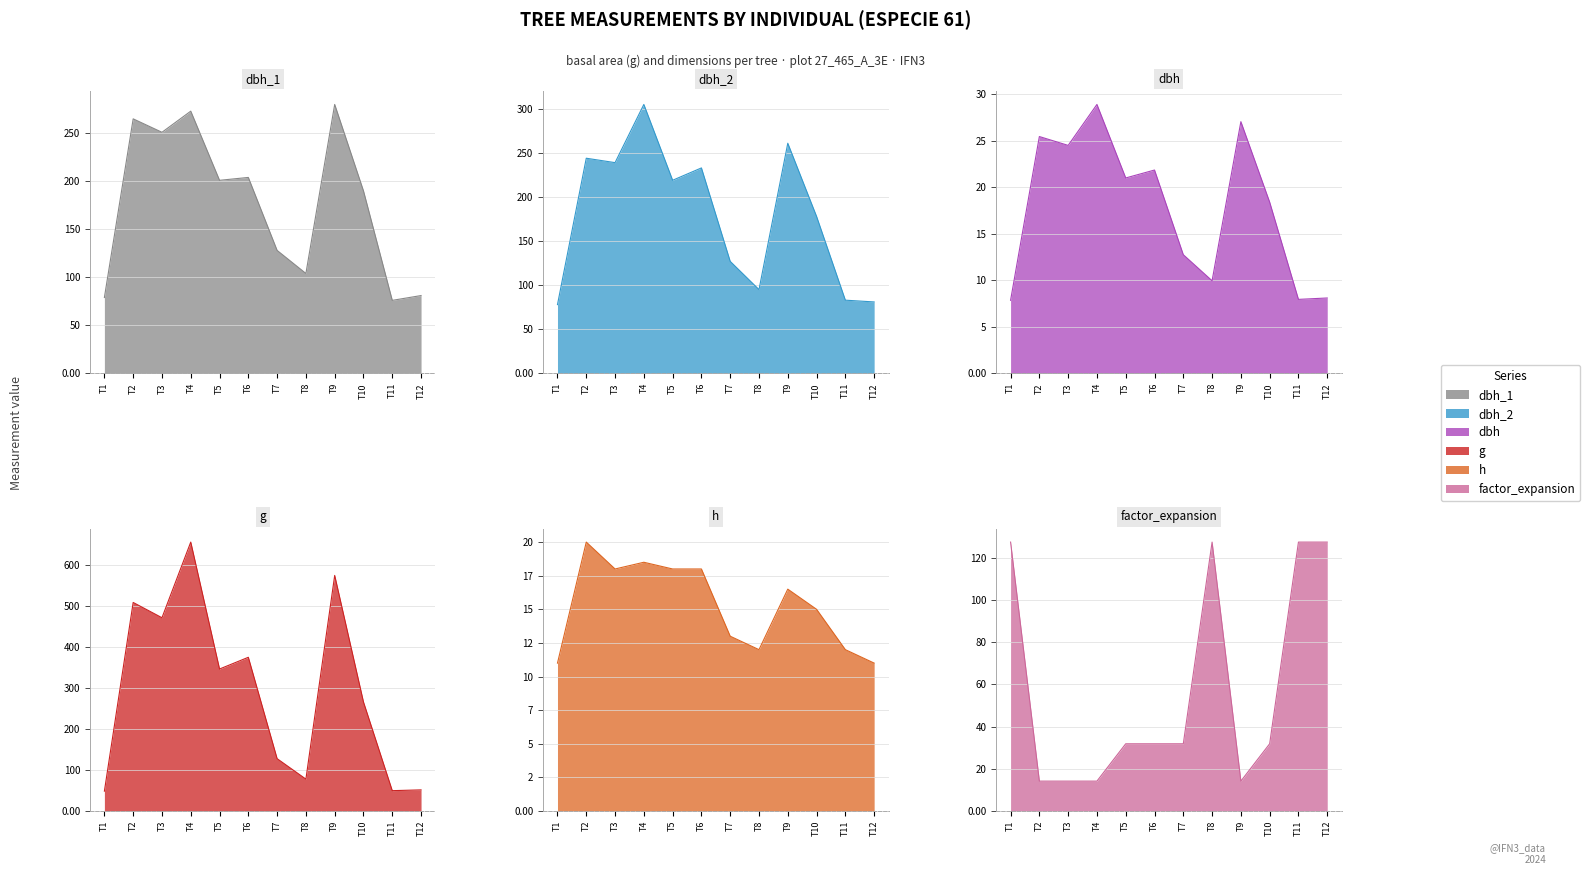

What are all the series names shown in the legend?

dbh_1, dbh_2, dbh, g, h, factor_expansion